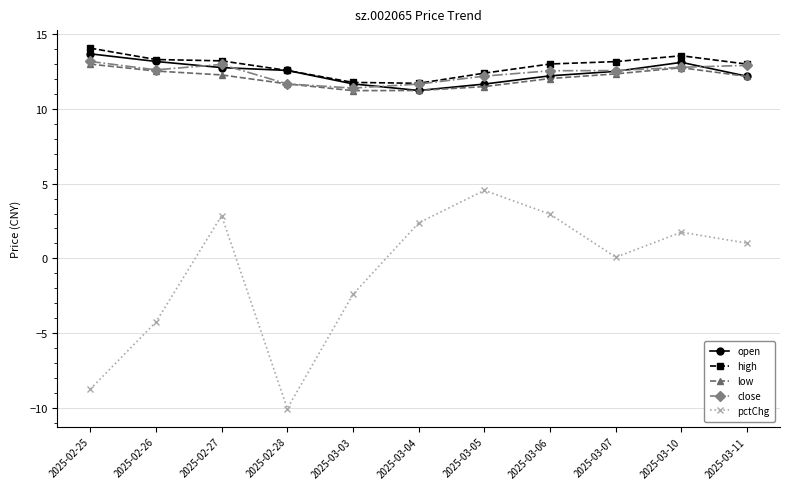

What is the sum of the close values at 2025-02-25 and 2025-03-10?

25.9